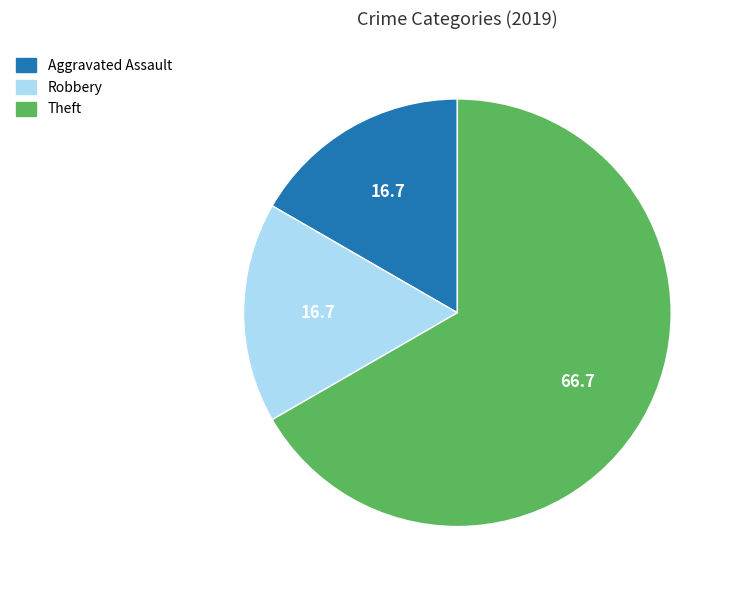

How many slices are in this pie chart?

3